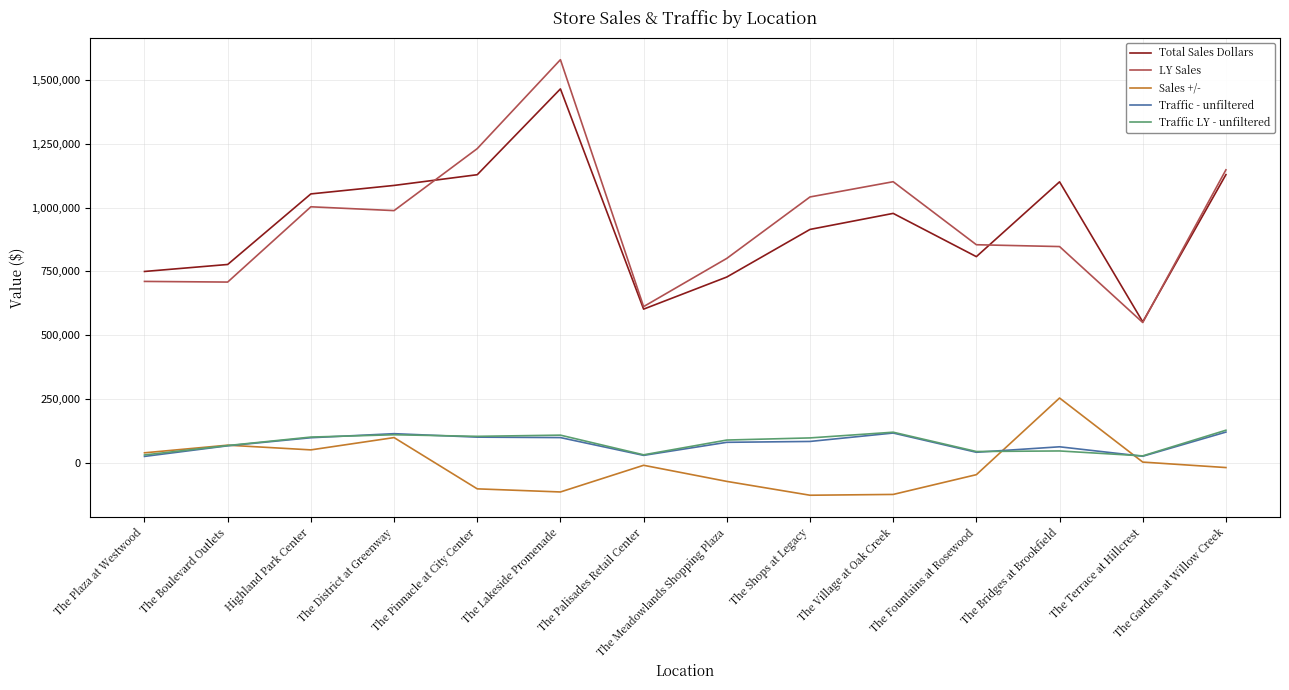

What is the sum of the Total Sales Dollars values at The Terrace at Hillcrest and The Plaza at Westwood?

1301706.2